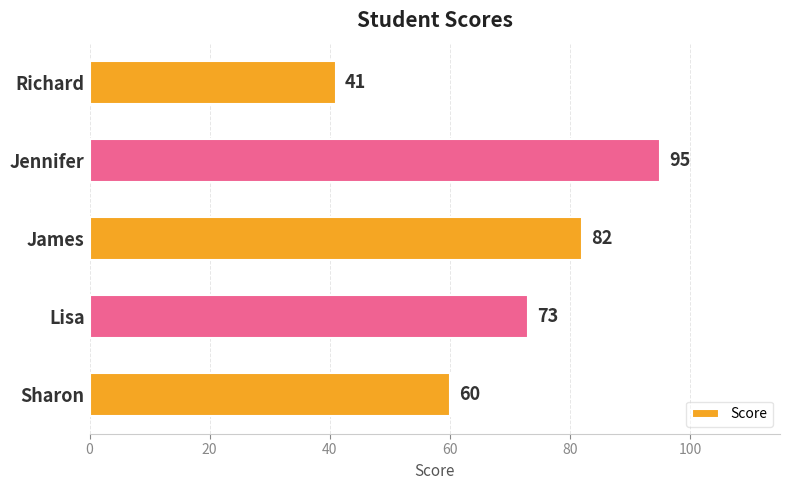

Reading top to bottom, list all the values displayed in this chart.

41	95	82	73	60